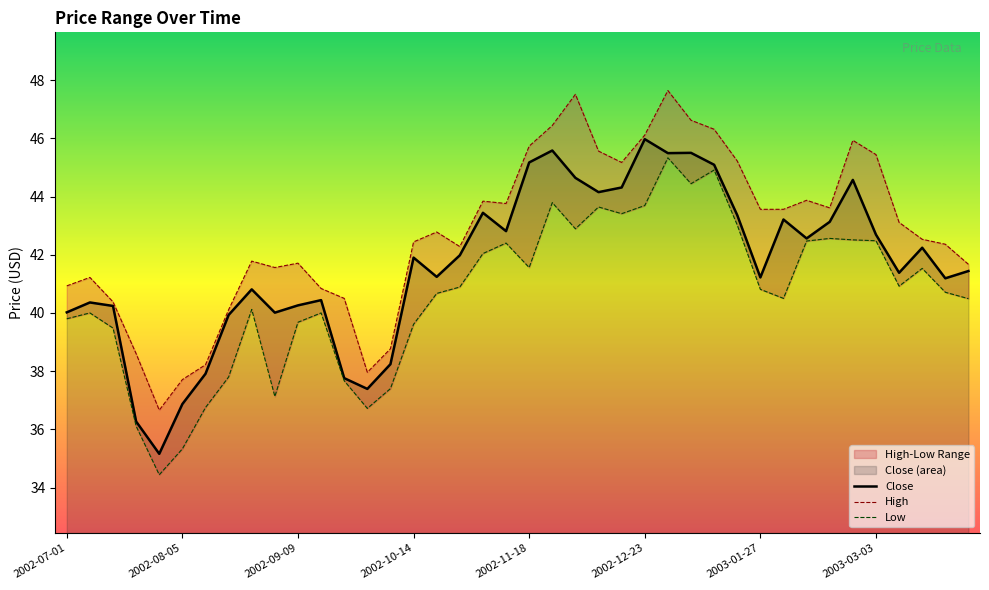

Is it true that High equals 46.6 at 2003-01-06?

True